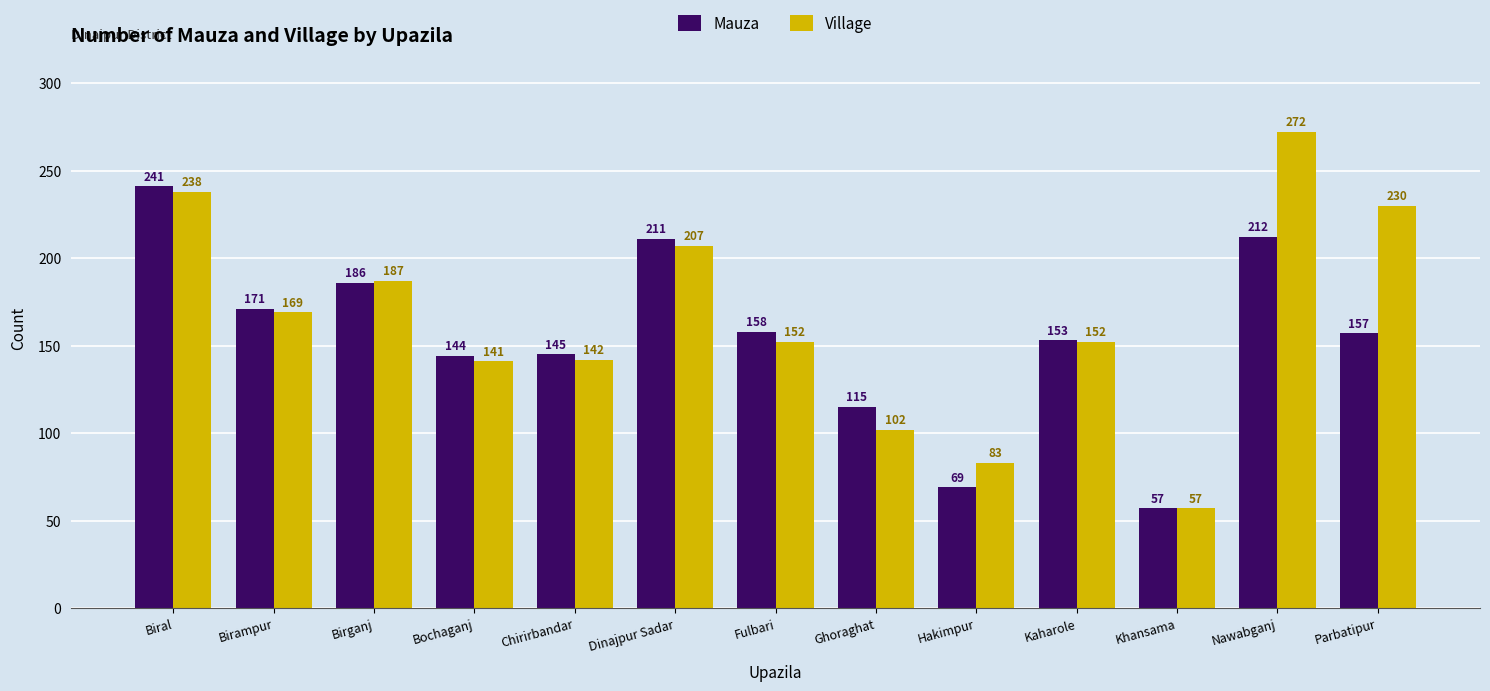

What is the smallest value displayed?

57